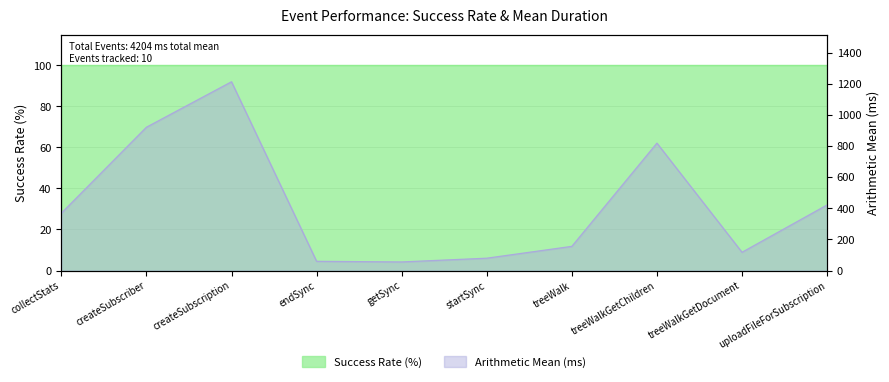

At how many categories does at least one series exceed 1086?

1